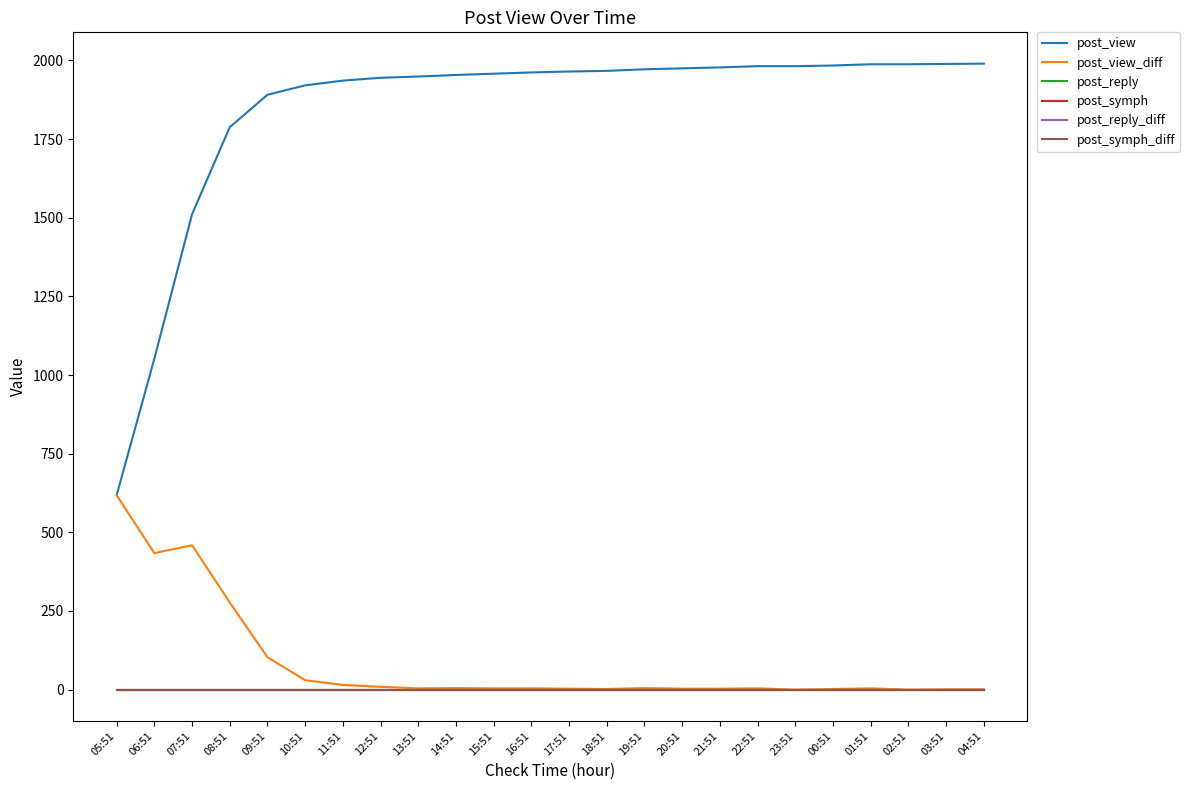

True or false: post_reply has more than 2 interior local peaks.

False